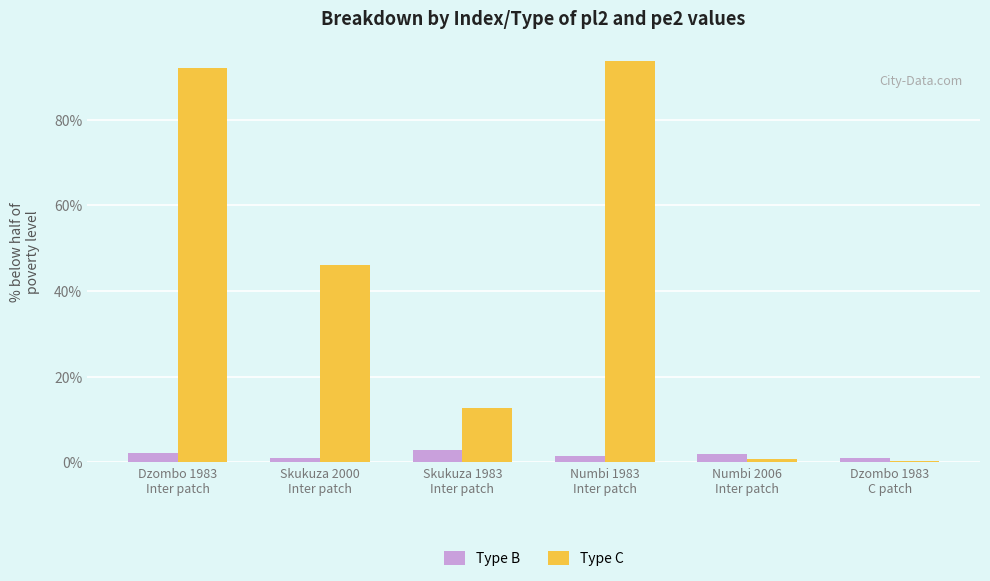

Are the bars grouped side by side (vs. stacked)?

Yes